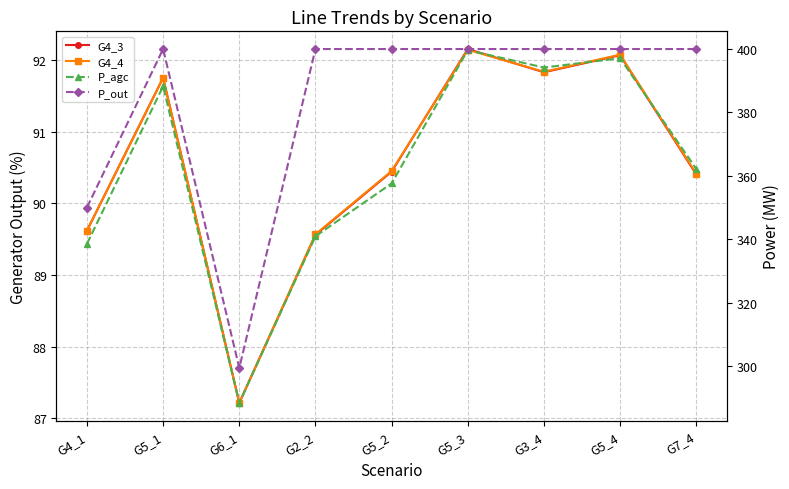

Between G5_4 and G5_2, which is larger?

G5_4